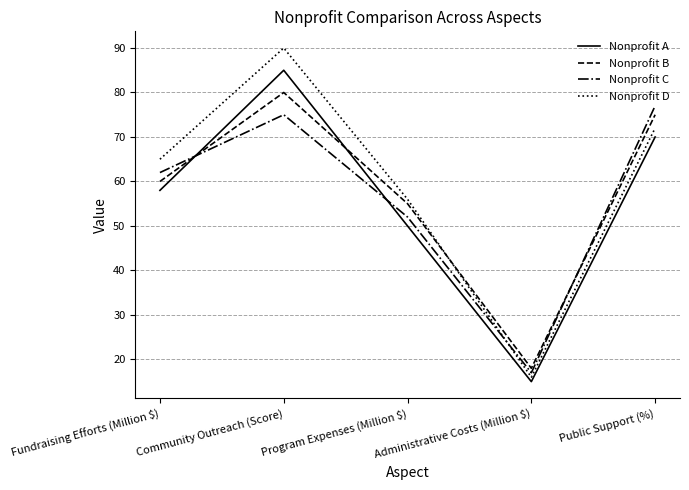

Which series has the largest total across all categories?

Nonprofit D